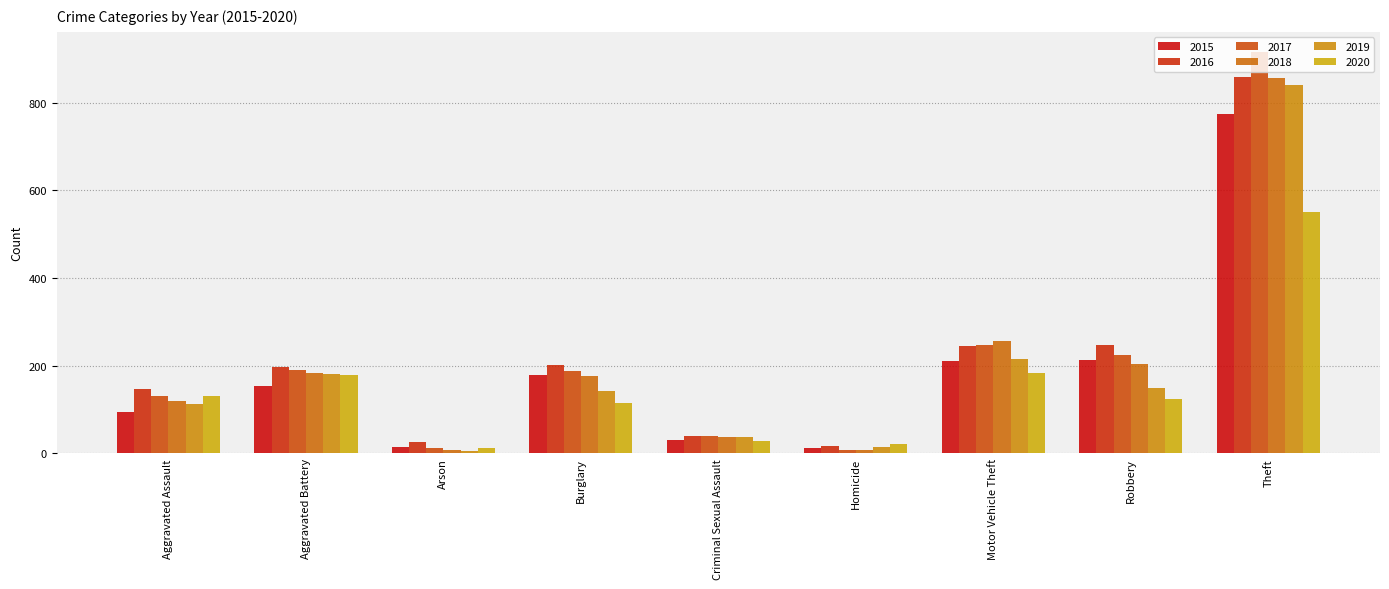

What is the label of the 8th bar from the left?

Robbery